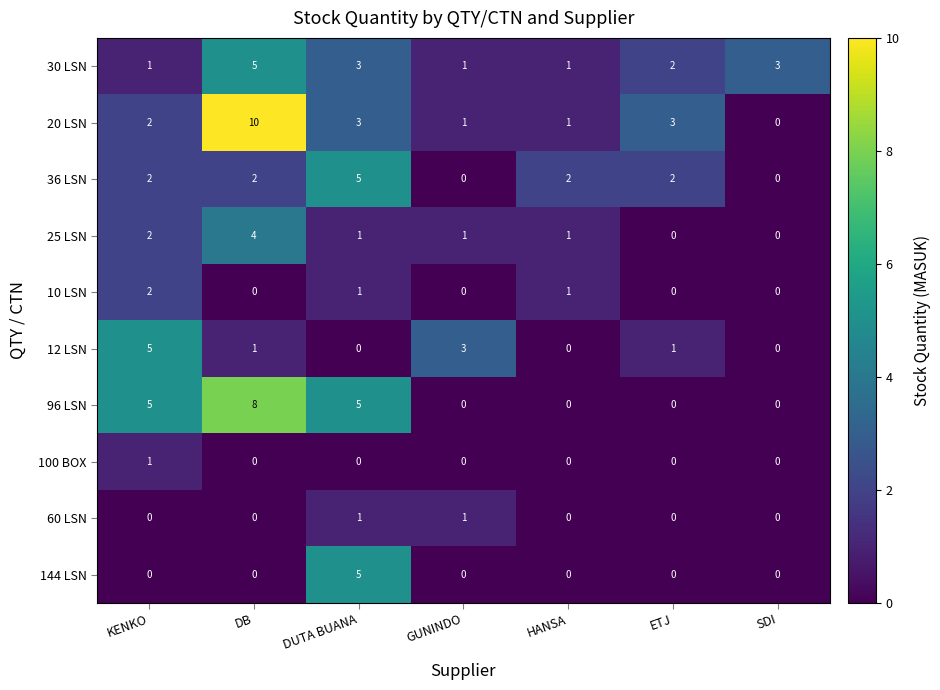

Count the 25 LSN values in the range 0 to 2.

6